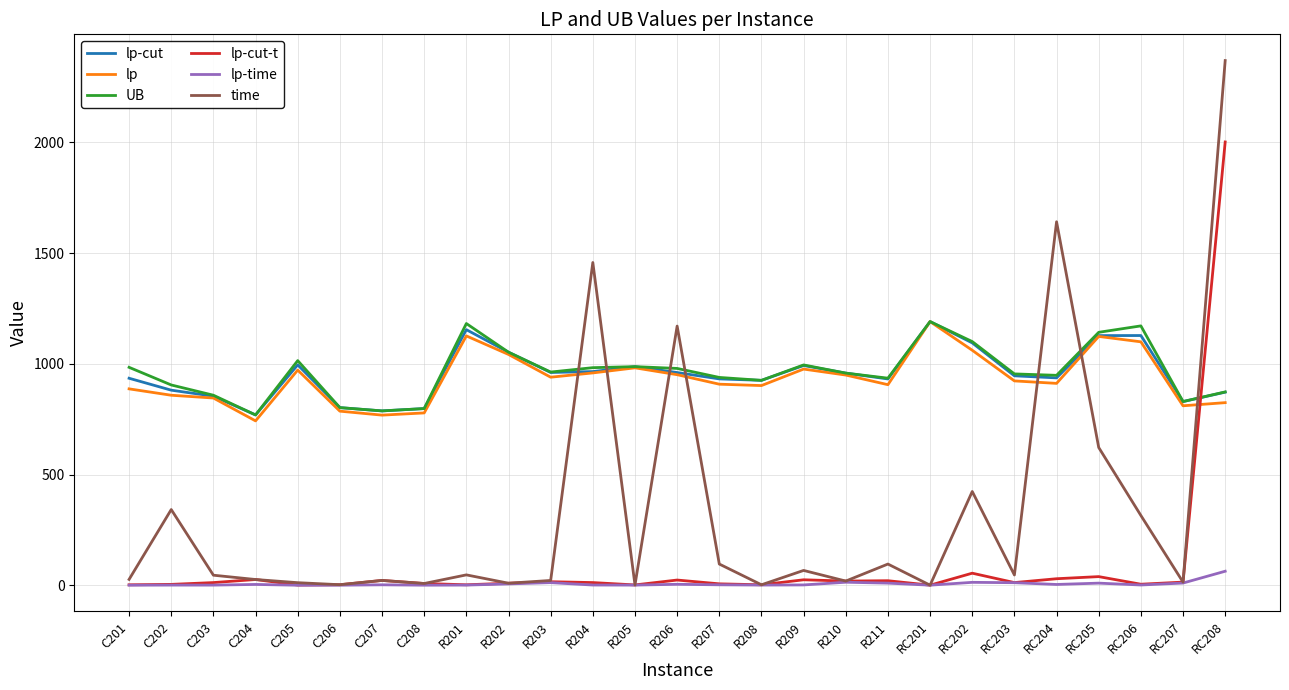

Which series has the widest spread of values?

time